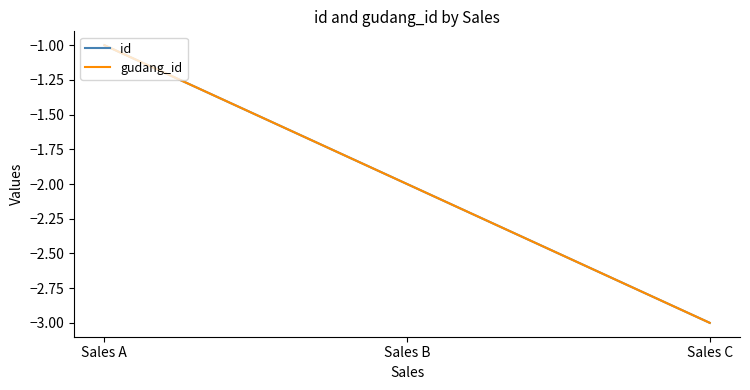

What is the average value of the gudang_id series?

-2